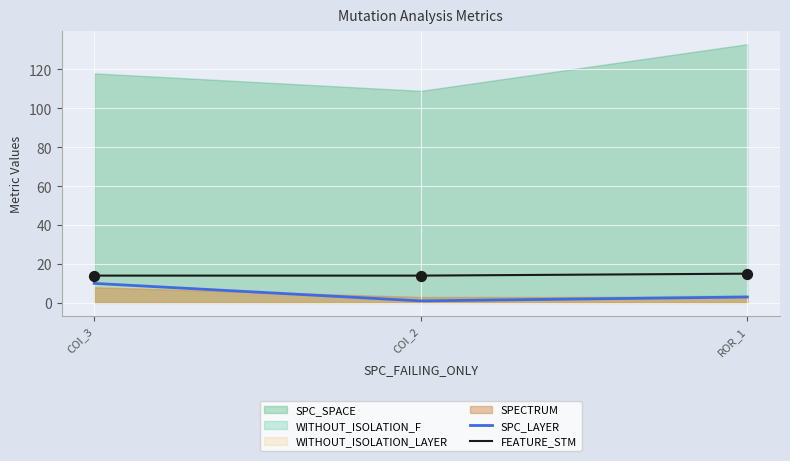

What is the minimum value for FEATURE_STM?

14